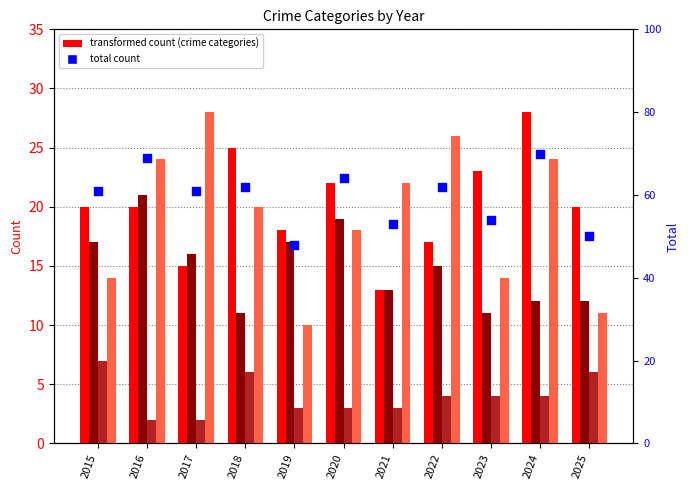

At how many categories does at least one series exceed 42?

11